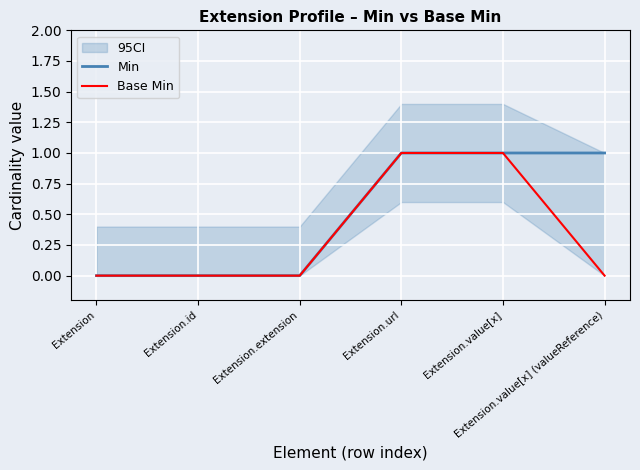

What is the sum of the Min values at Extension.value[x] and Extension.url?

2